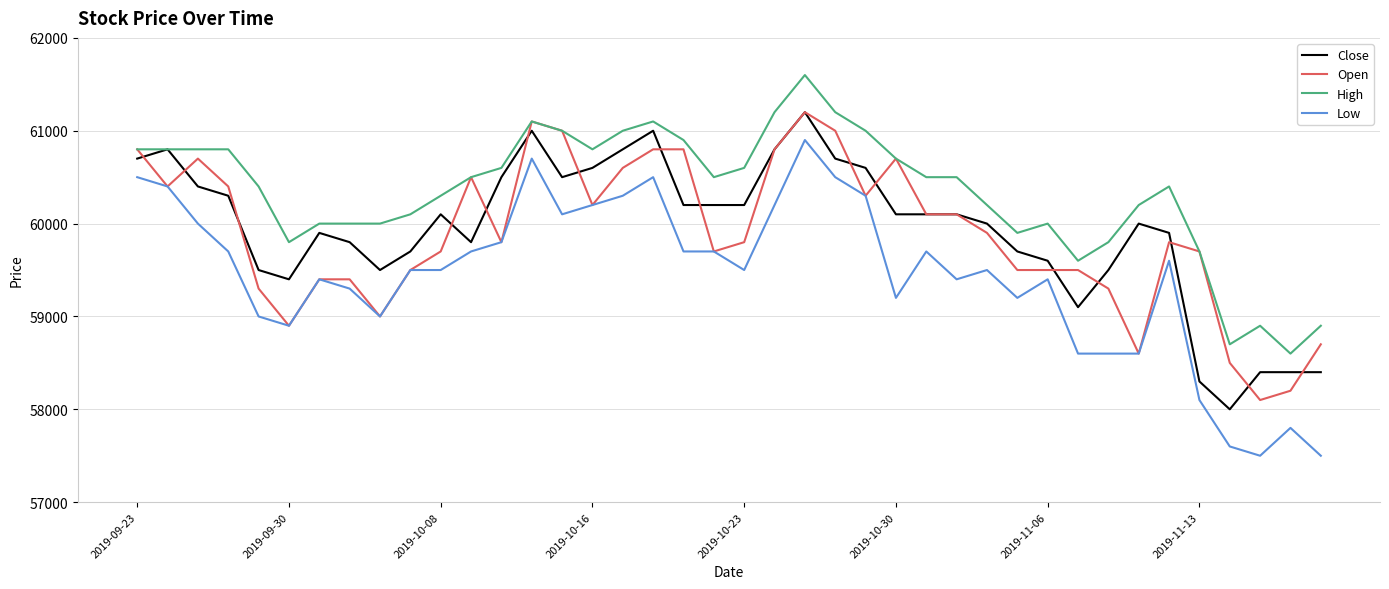

Which series has the largest total across all categories?

High